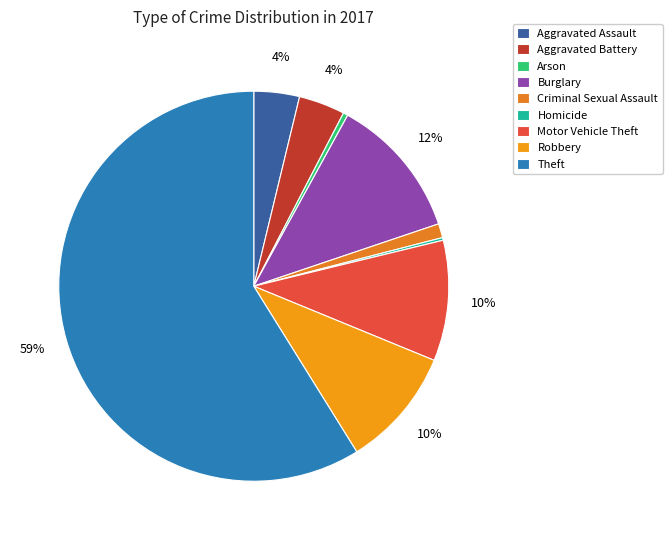

What is the smallest slice in the pie chart?

Homicide